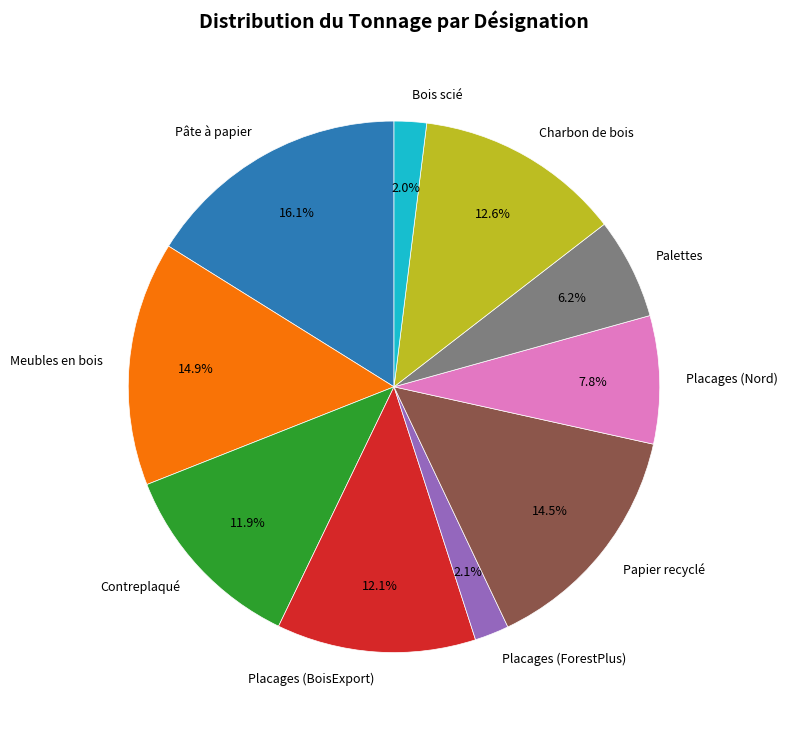

What percentage is the Meubles en bois slice, to the nearest percent?

15%